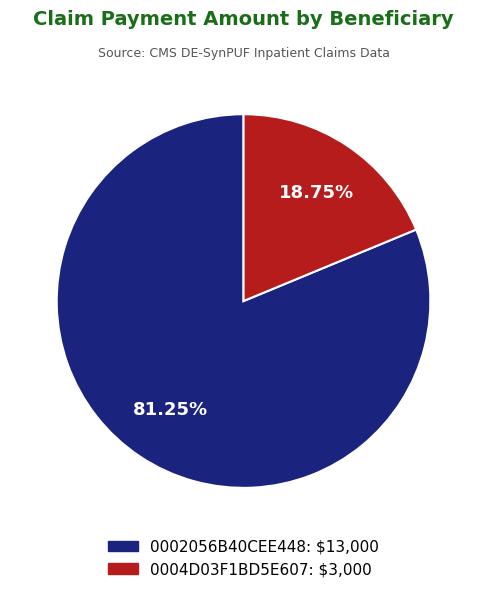

Combined, what portion of the pie is 0004D03F1BD5E607 and 0002056B40CEE448?

100.0%